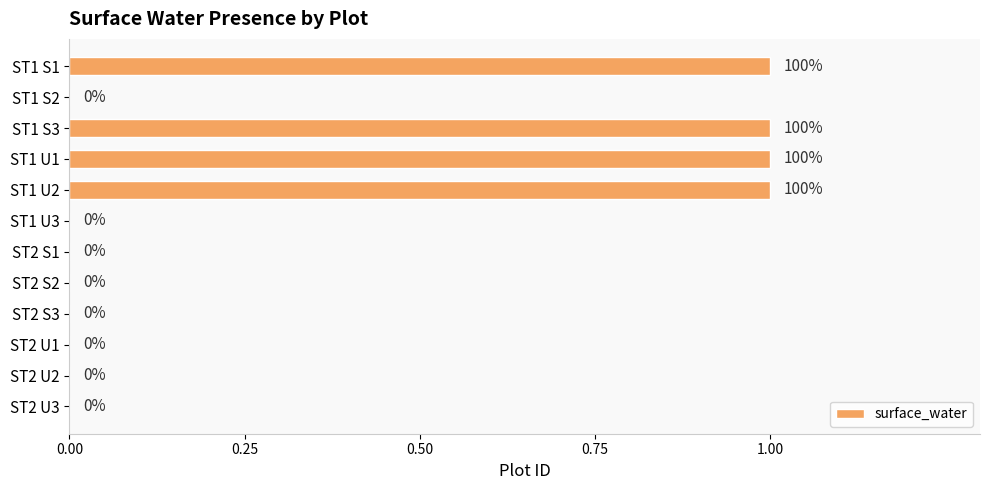

True or false: the data shows 0 at ST2 S1.

True